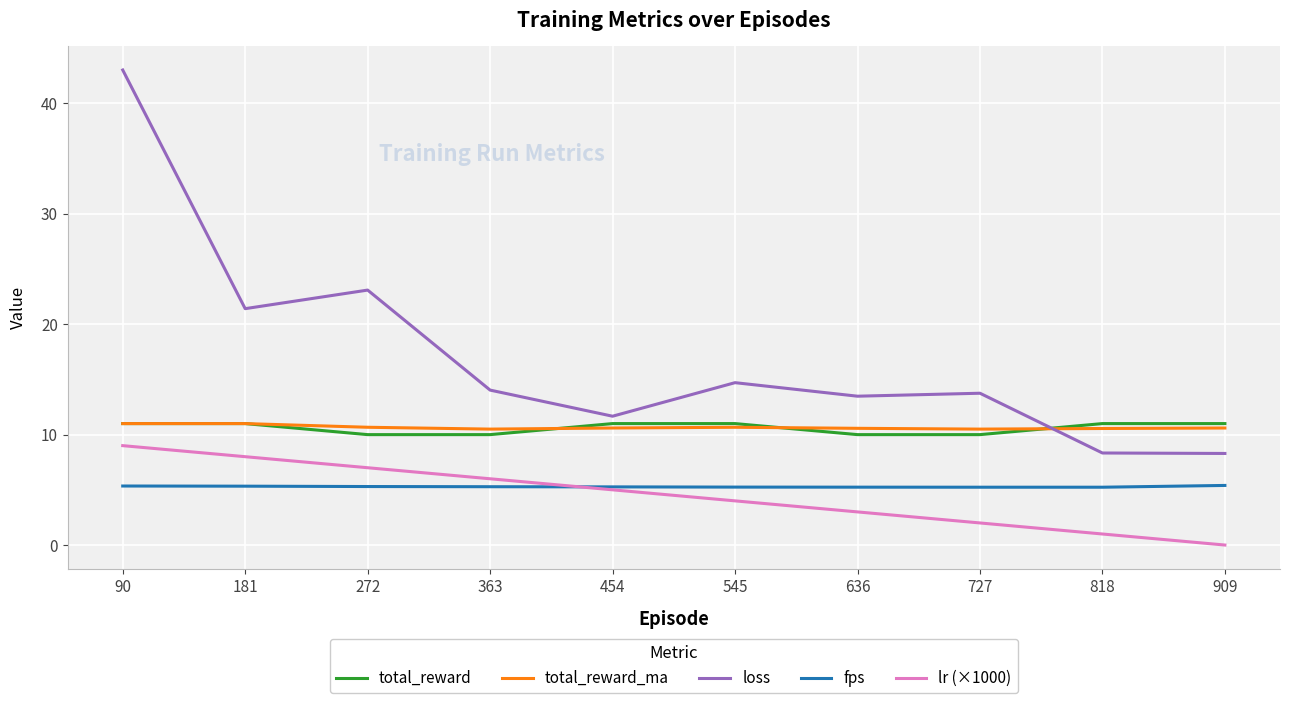

Does the chart display data point markers on the line(s)?

No